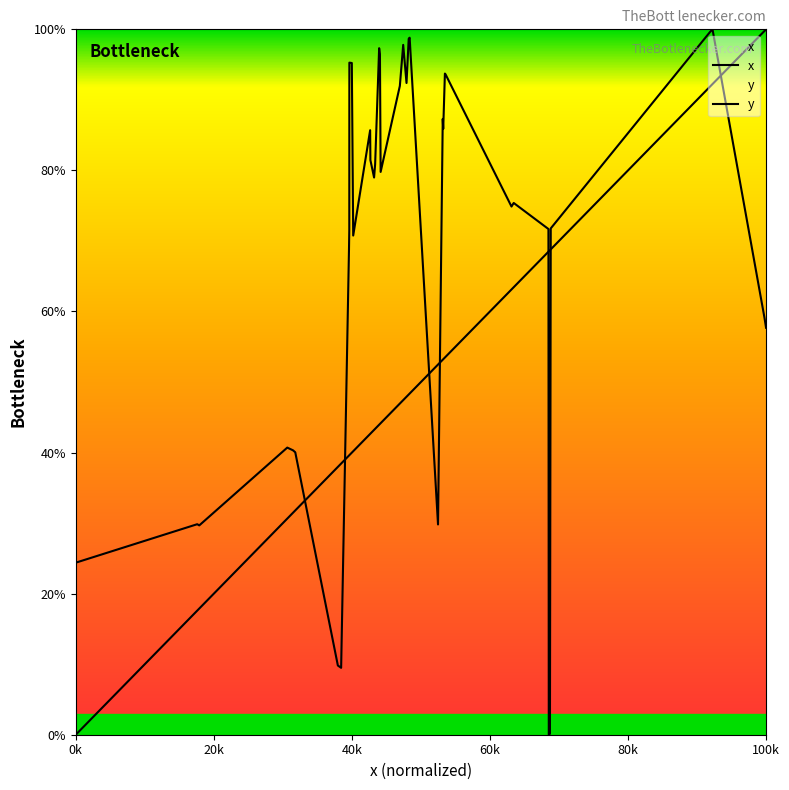

Where is the first local maximum for y?

20k